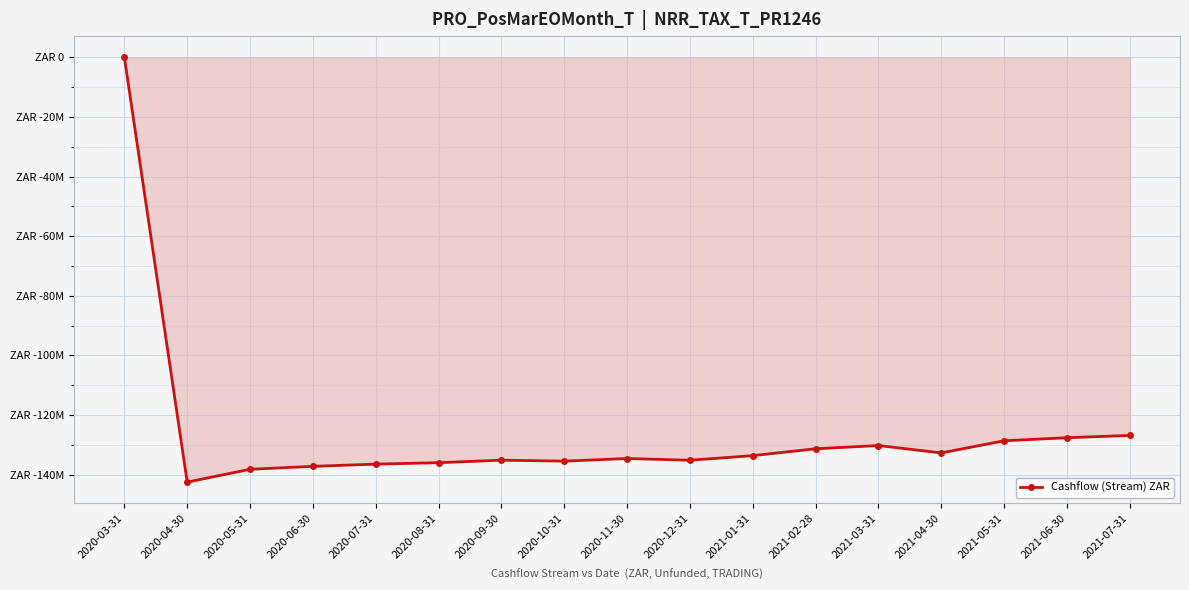

Is this an area chart (filled region under the line)?

Yes